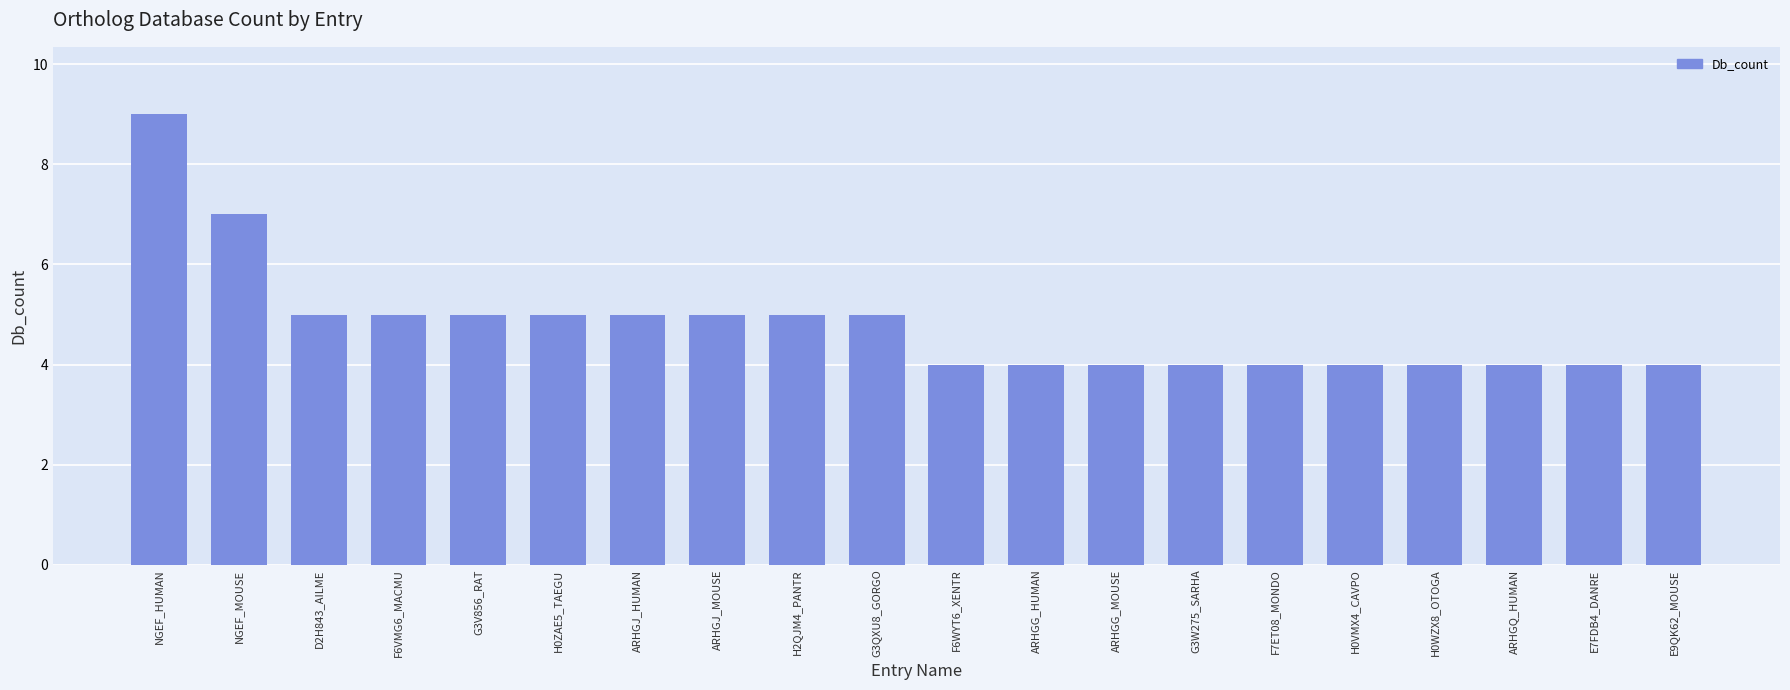

How many categories are shown in the chart?

20